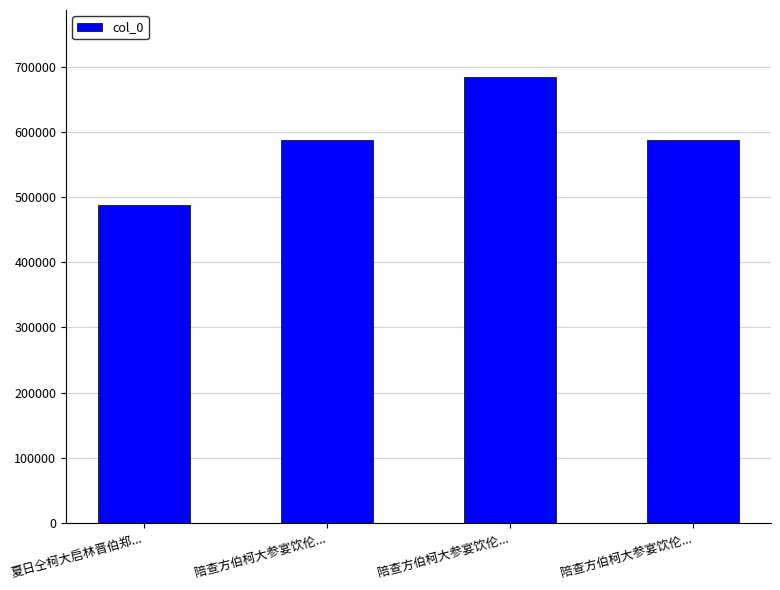

Are the bars horizontal?

No